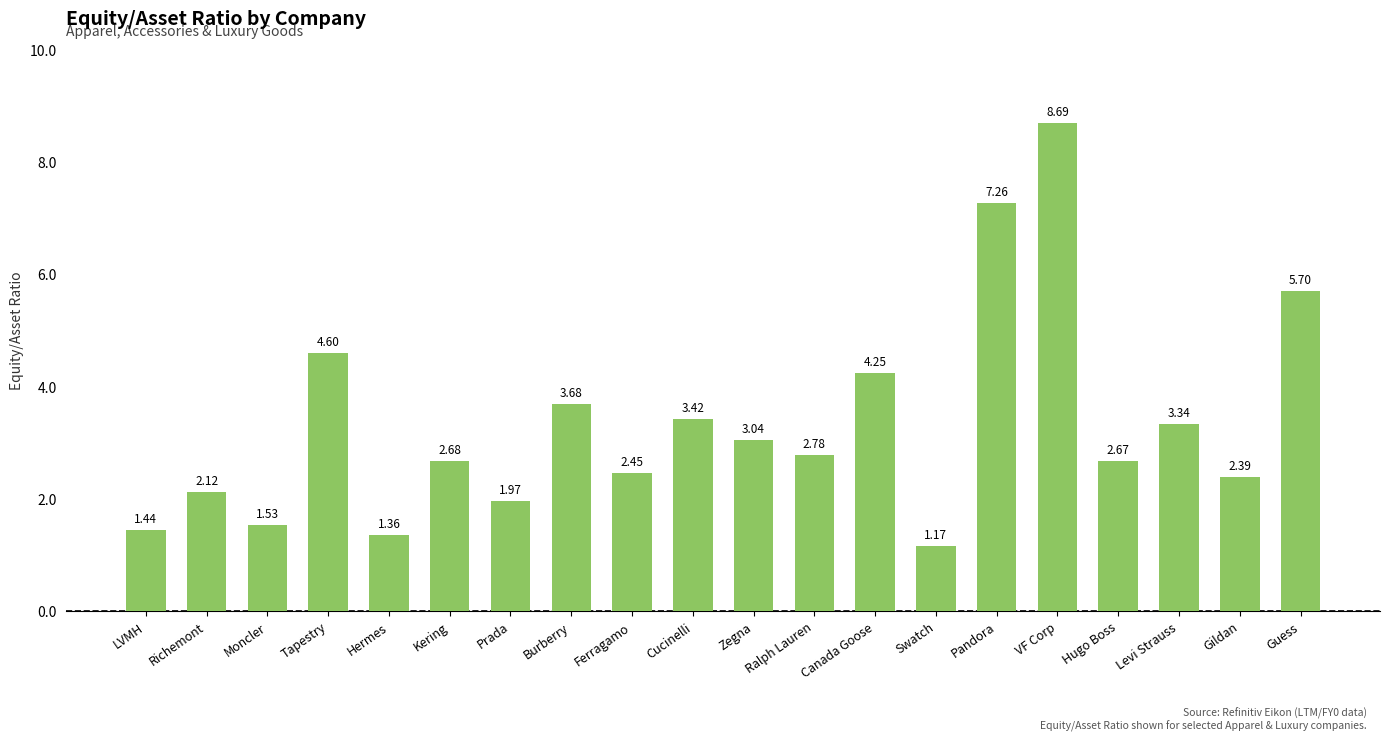

What is the label of the 20th bar from the right?

LVMH